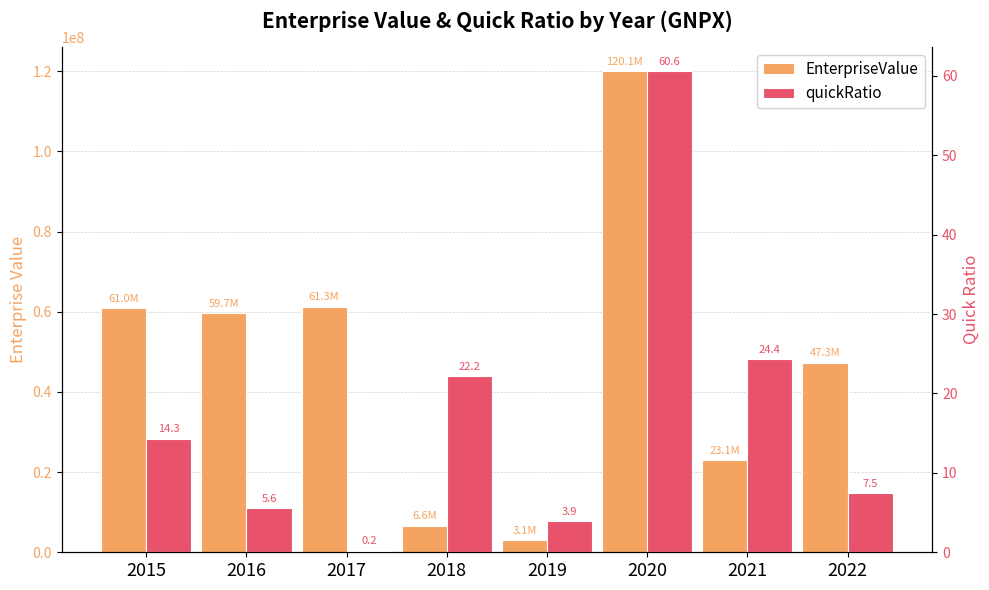

Rank the categories by quickRatio value from lowest to highest.

2017, 2019, 2016, 2022, 2015, 2018, 2021, 2020